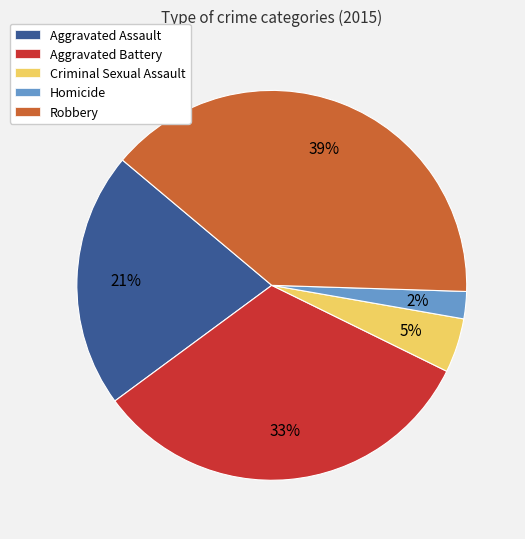

Which category has the biggest portion of the pie?

Robbery